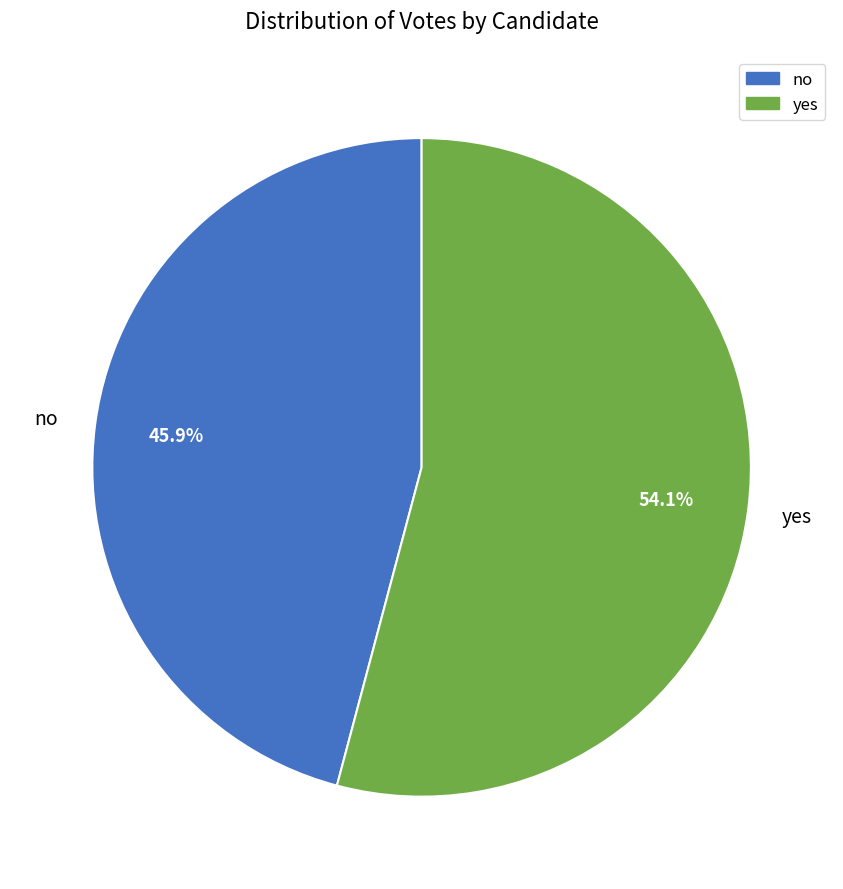

Rank the categories by value from highest to lowest.

yes, no